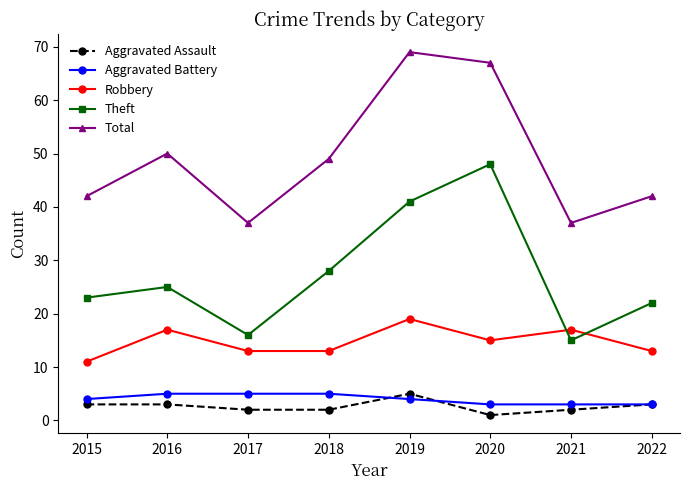

True or false: Robbery has more than 0 points higher than both neighbors.

True